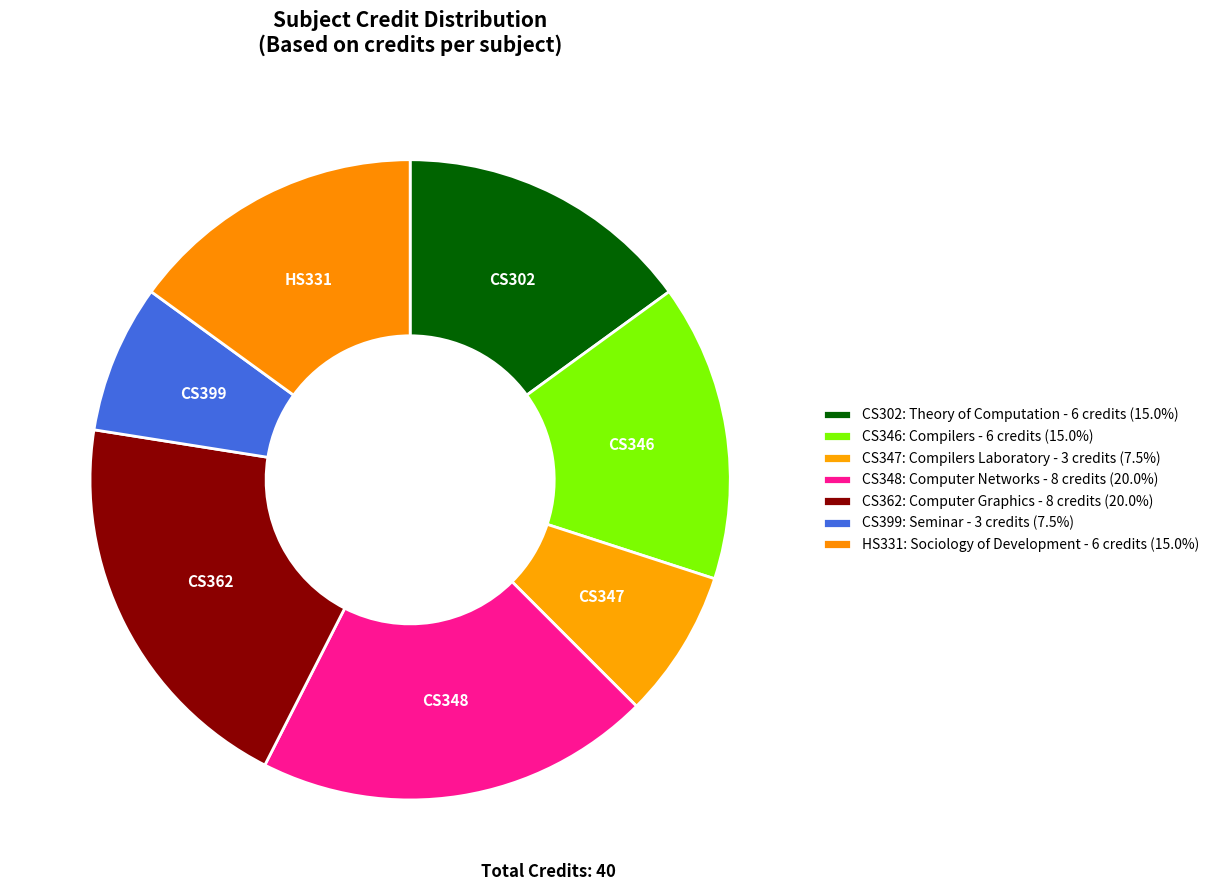

Which slice is the largest?

CS348: Computer Networks